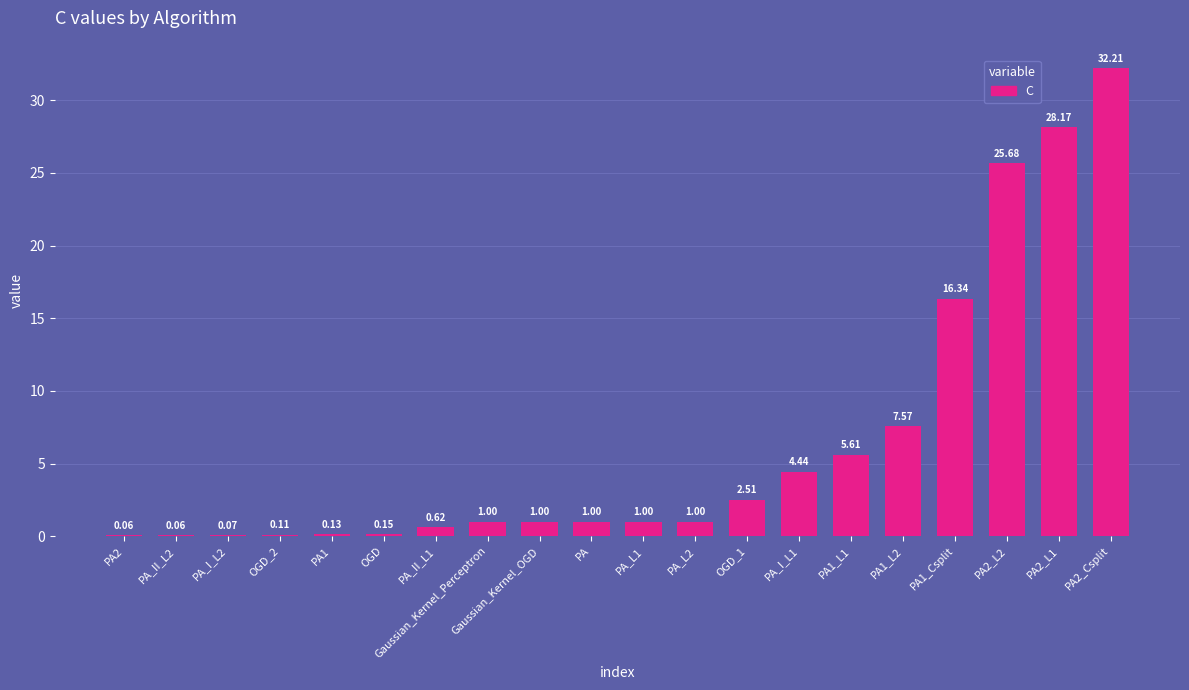

What is the sum of all values?

128.7